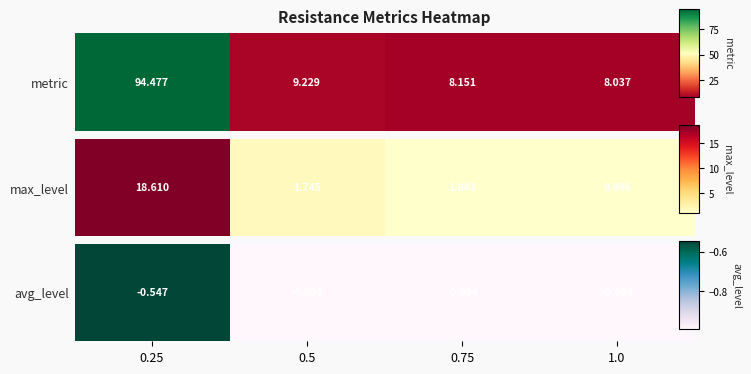

Reading left to right, extract all data points from this chart.

-0.5	-1.0	-1.0	-1.0